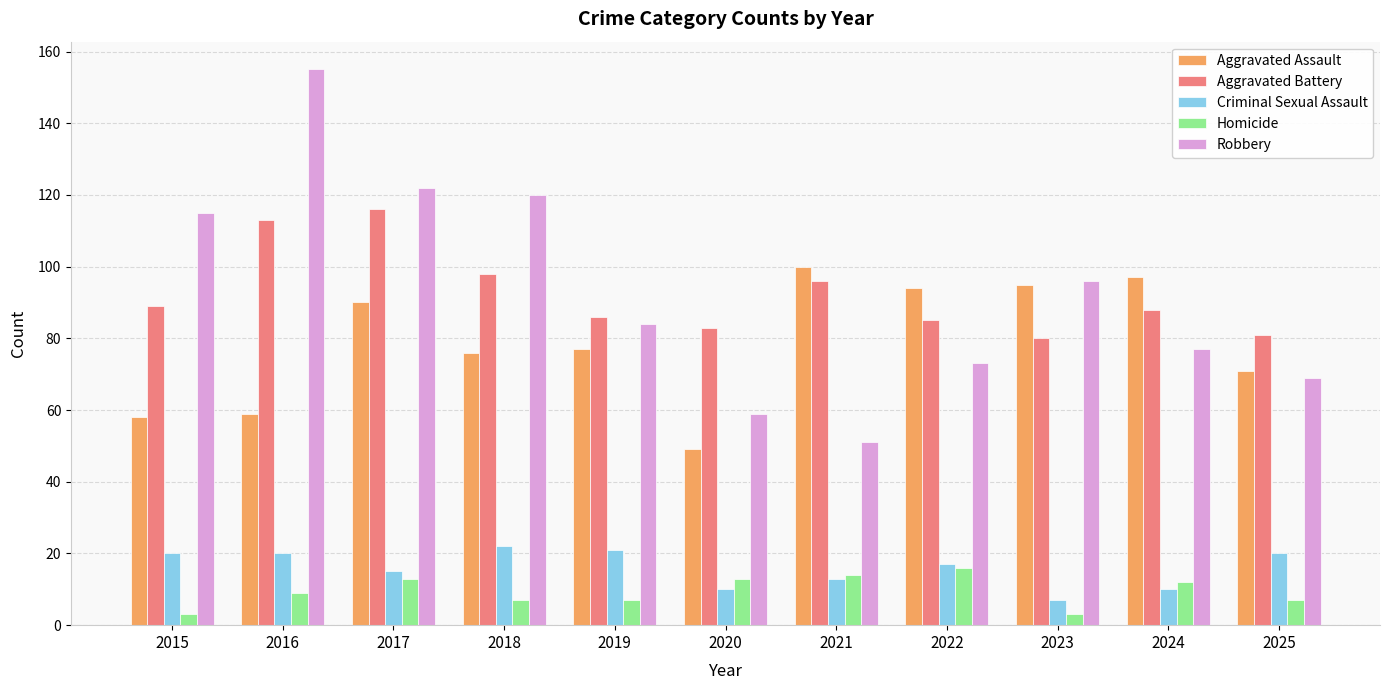

At which label does Criminal Sexual Assault first exceed 17?

2015